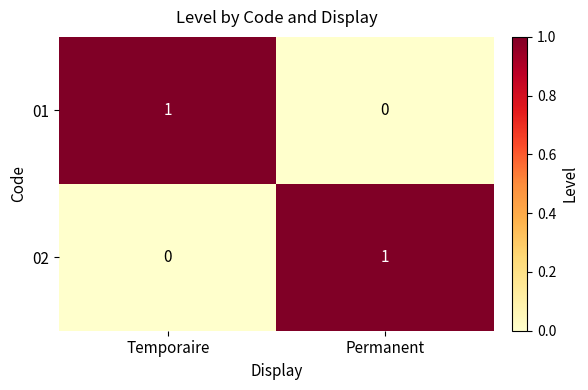

At Permanent, list the series in order from smallest to largest.

01, 02